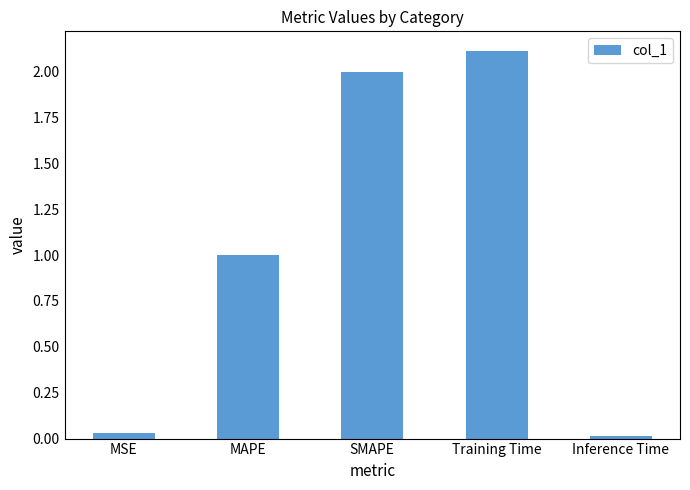

What is the maximum value shown in the chart?

2.1